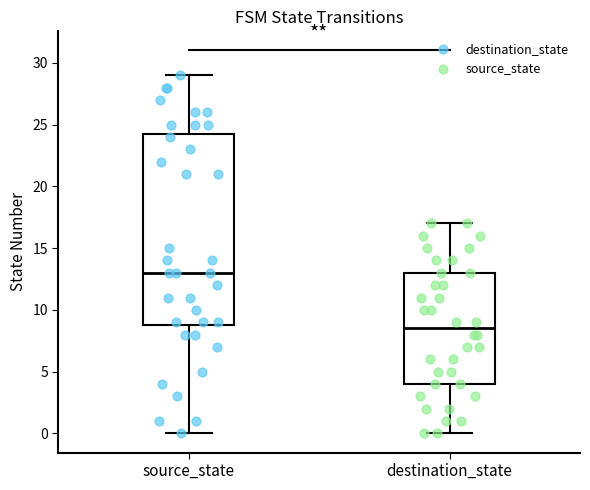

Reading left to right, read every box against the y-axis: the position of its median line, the range the box covers, and the ends of its whiskers. The values are not printed on the chart, so give them approximately, as read against the axis.

source_state: median 13.0, box 9.0 to 24.5, whiskers 0.0 to 29.0
destination_state: median 8.5, box 4.0 to 13.0, whiskers 0.0 to 17.0